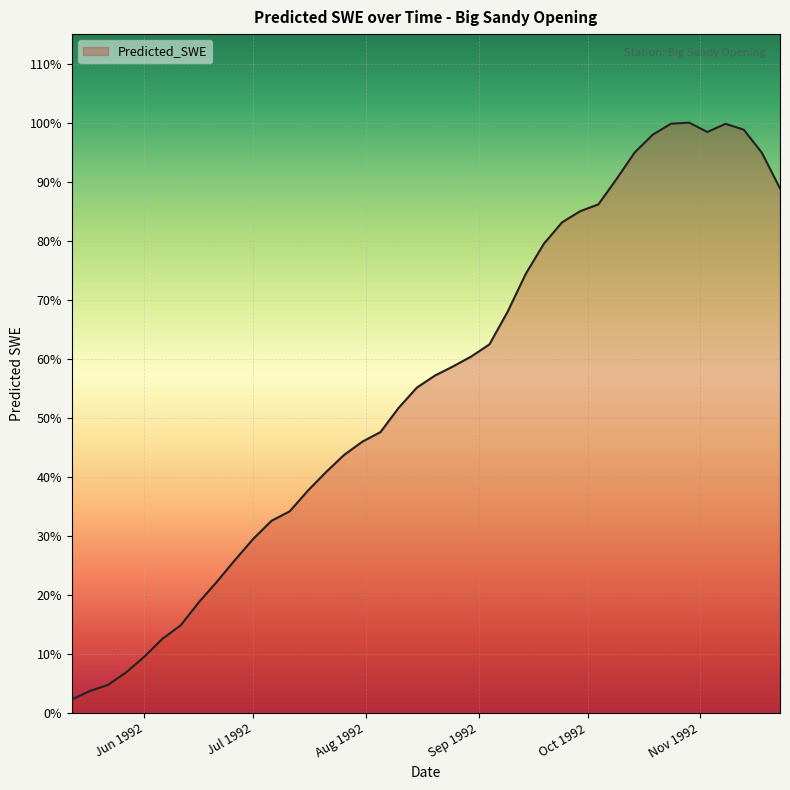

How many points are higher than both their immediate neighbors (excluding endpoints)?

2